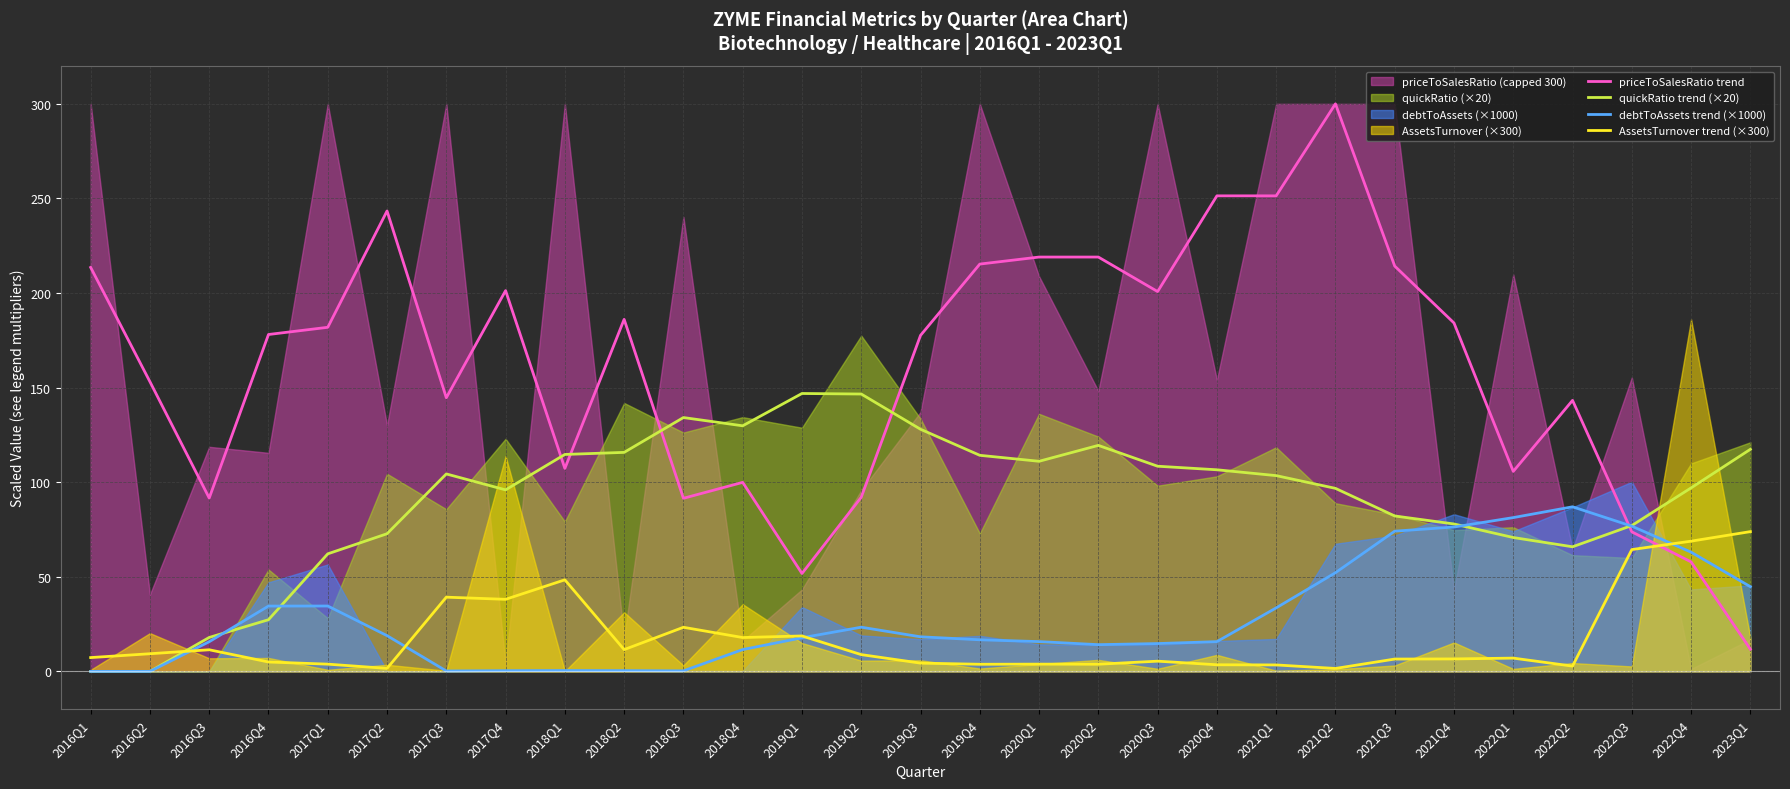

True or false: priceToSalesRatio trend and quickRatio trend (×20) cross at least once.

True